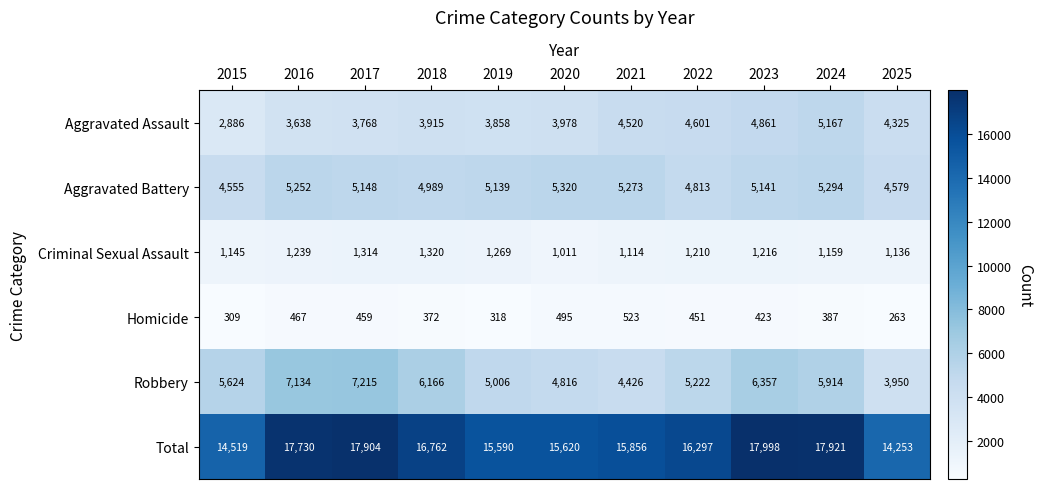

The value of Robbery at 2023 is 1322. True or false?

False